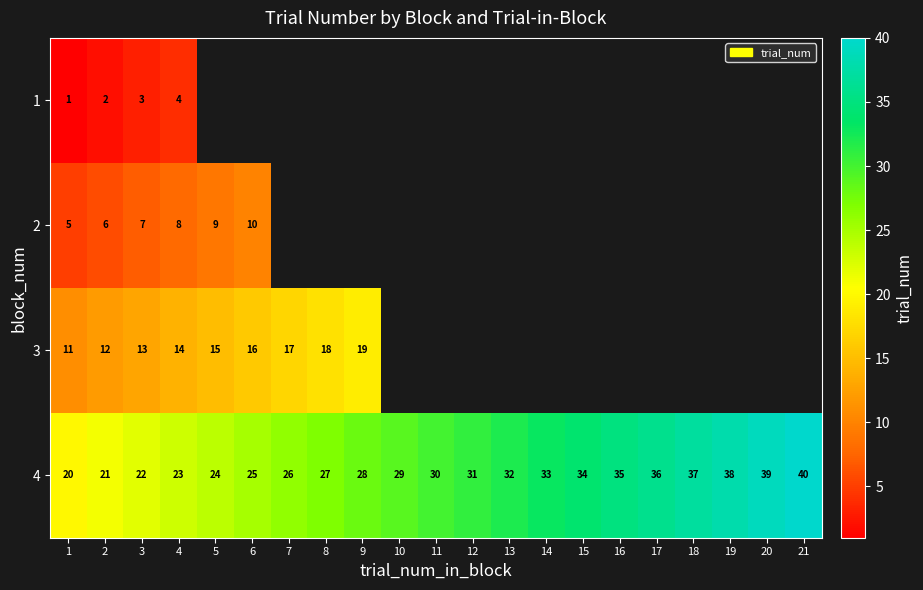

The 2 series shows 7 at 3. True or false?

True